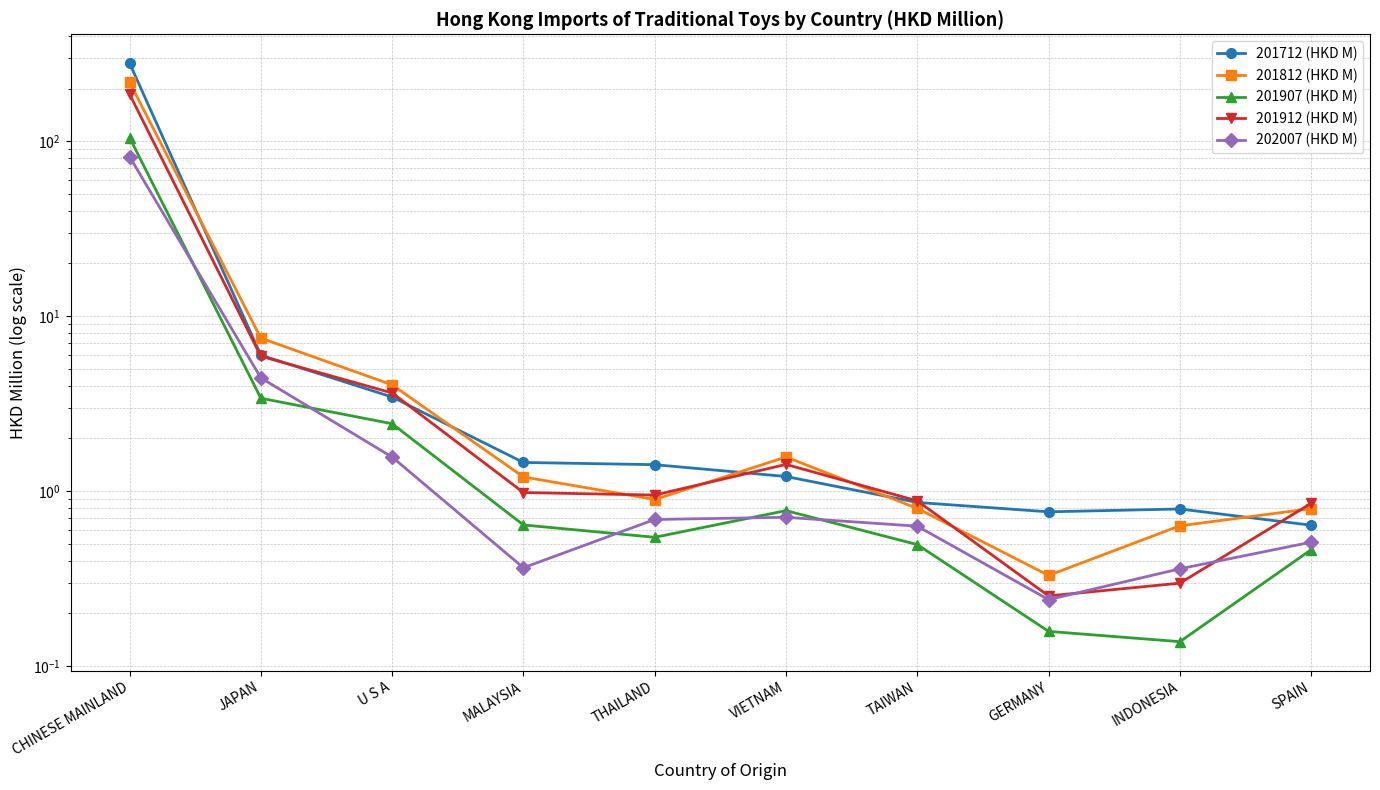

What is the highest value of the 201907 (HKD M) series?

104.7